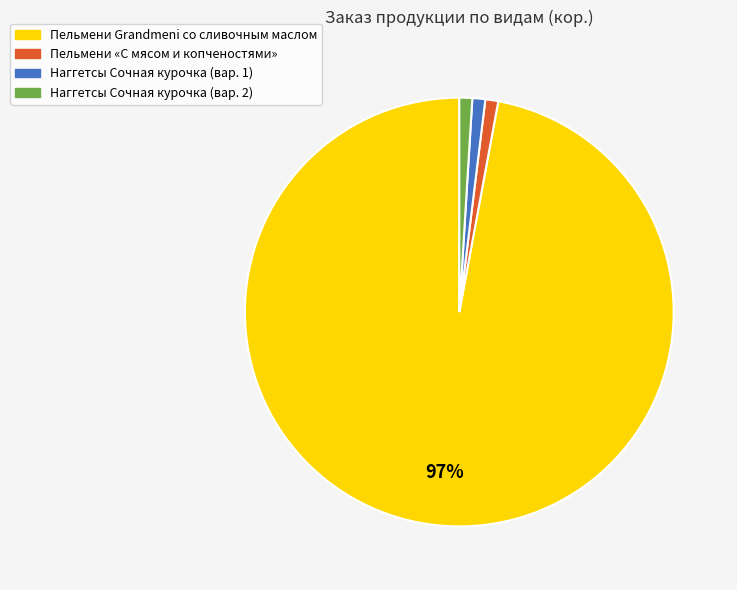

Combined, do Пельмени Grandmeni со сливочным маслом and Наггетсы Сочная курочка (вар. 1) account for over 50%?

Yes